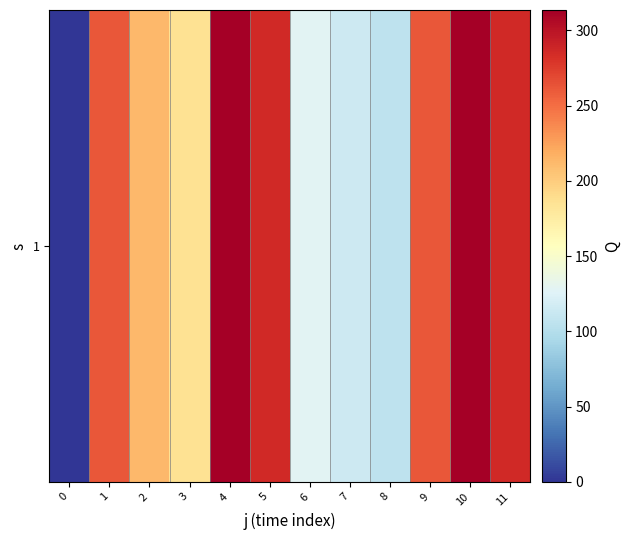

Between 7 and 9, which is larger?

9